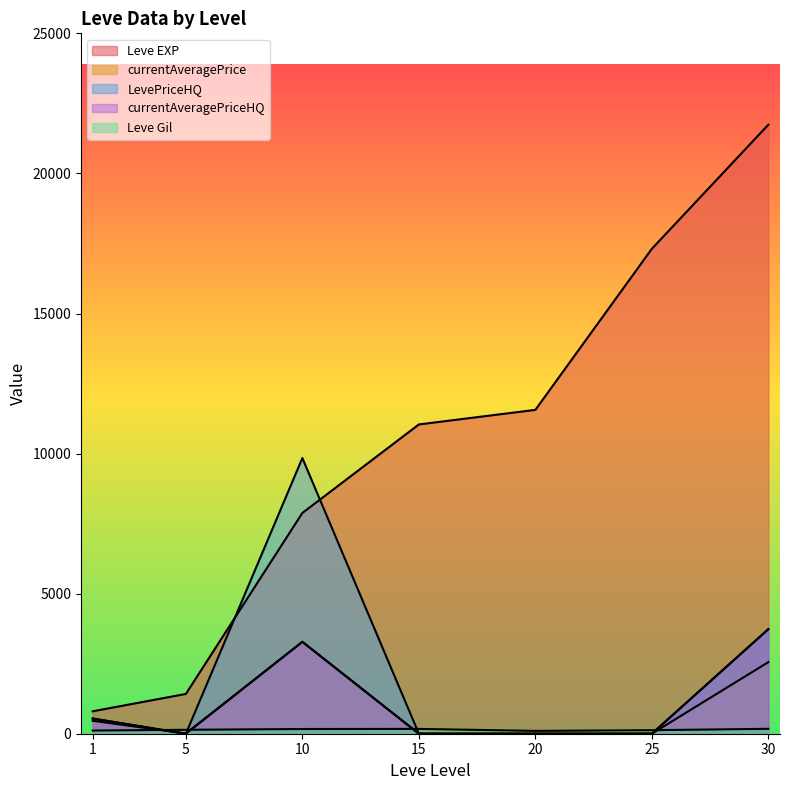

True or false: LevePriceHQ has a value of 542.0 at 1.

True